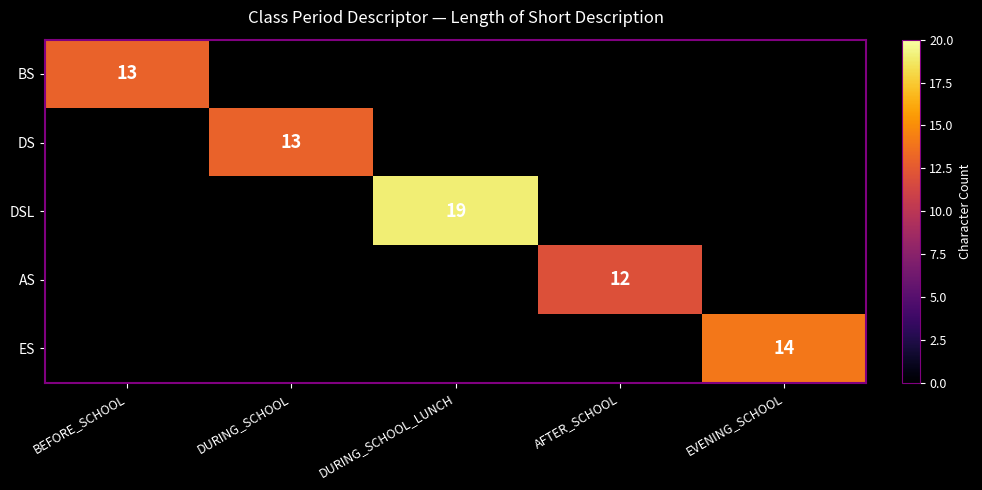

The value of AS at AFTER_SCHOOL is 4. True or false?

False